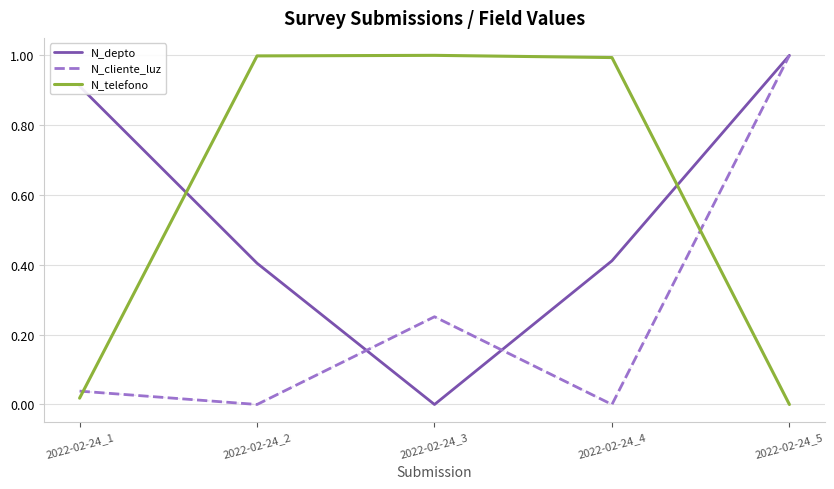

Where do N_cliente_luz and N_telefono first cross each other?

2022-02-24_1 and 2022-02-24_2